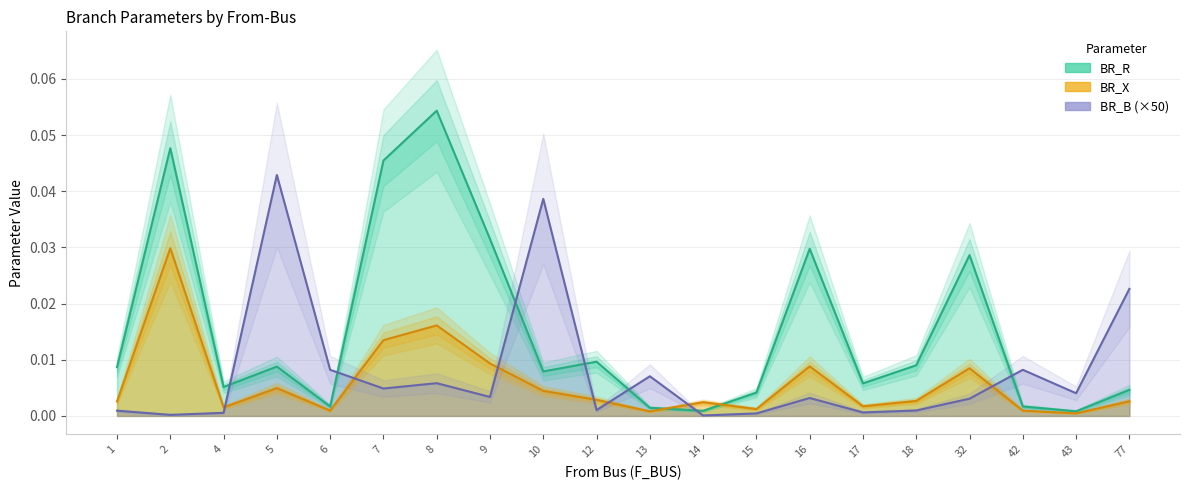

What are all the series names shown in the legend?

BR_R, BR_X, BR_B